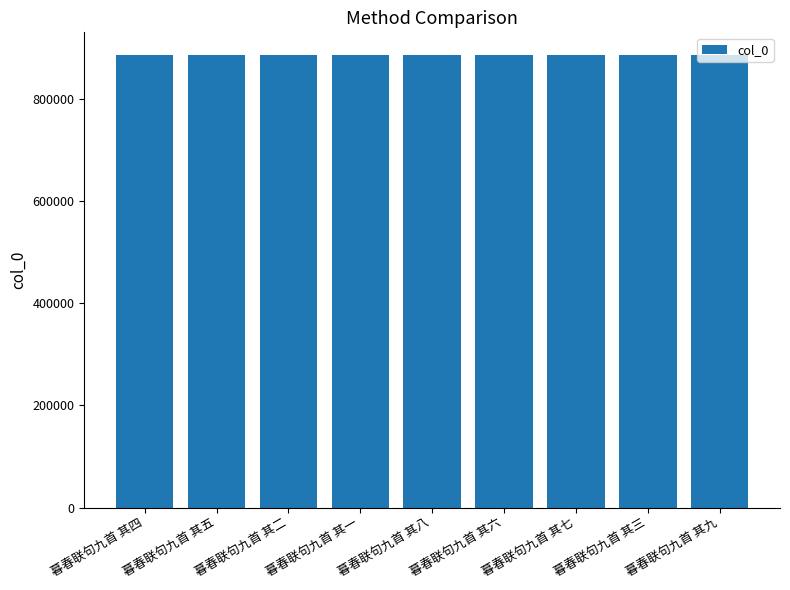

What is the sum of the values at 暮春联句九首 其四 and 暮春联句九首 其六?

1771092